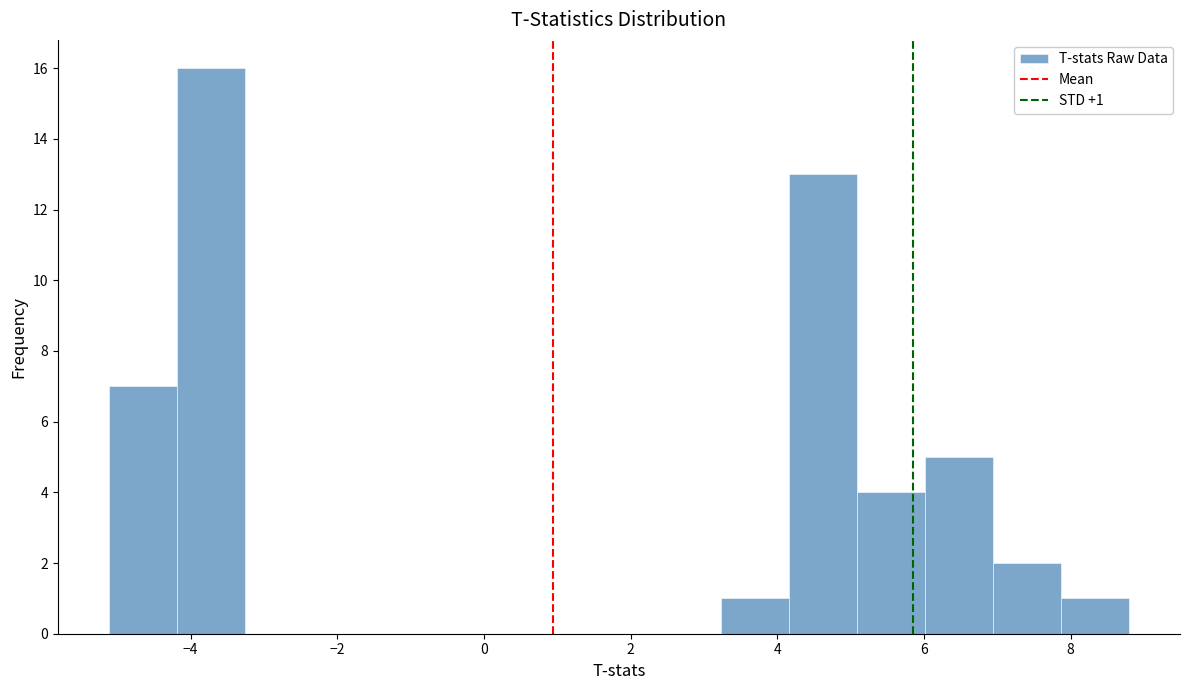

Which range on the x-axis has the tallest bar?

-4.2 to -3.2